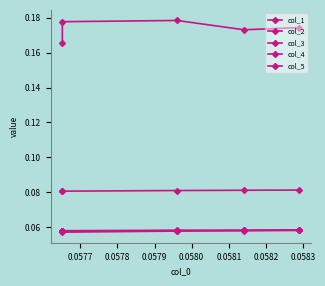

True or false: col_2 and col_3 cross at least once.

False